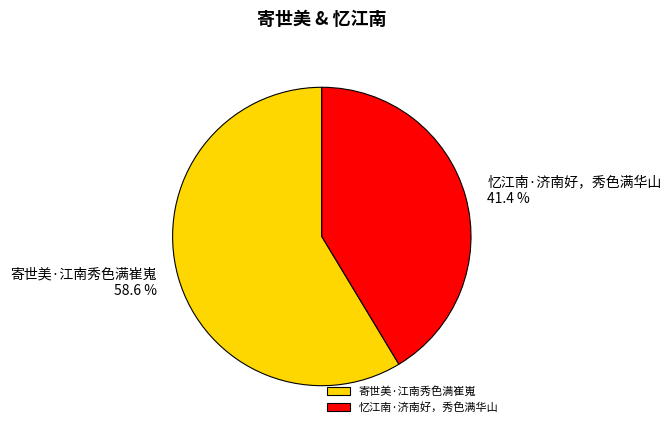

What is the largest slice in the pie chart?

寄世美·江南秀色满崔嵬